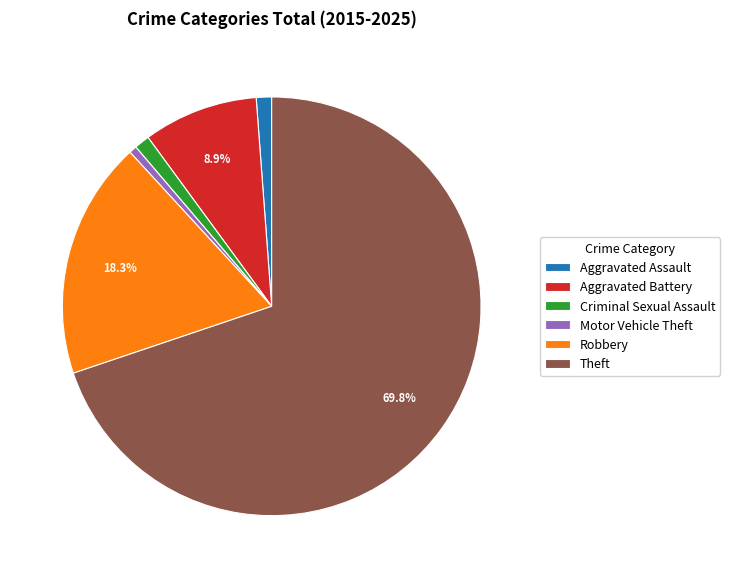

To the nearest percent, what is the difference between the Motor Vehicle Theft and Aggravated Battery slice percentages?

8%